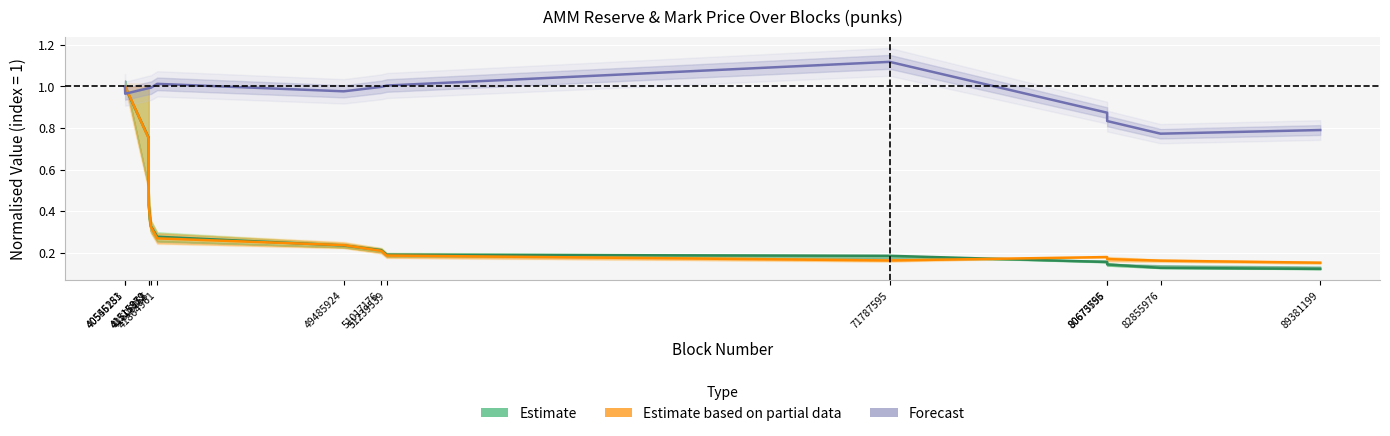

In Estimate based on partial data, how many points are higher than both neighbors (excluding endpoints)?

1